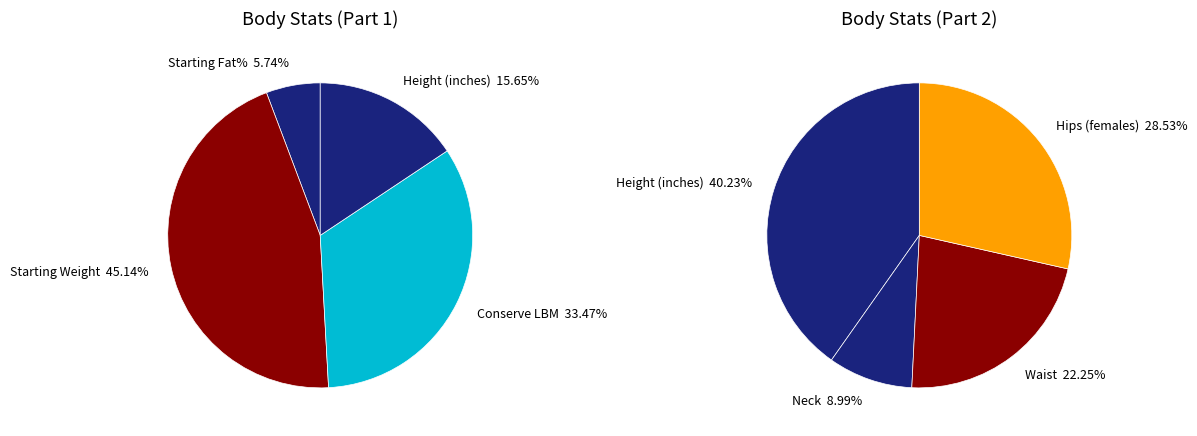

Is there a majority slice in this chart?

No